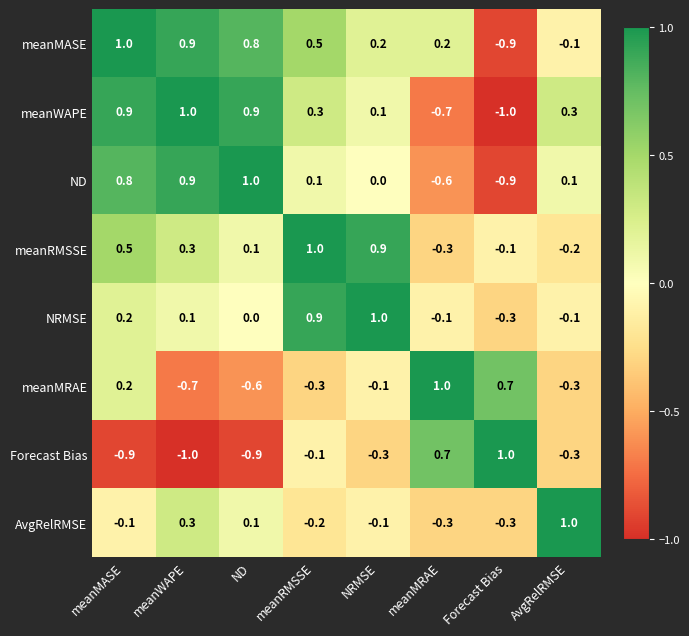

Read the meanMASE value at meanRMSSE.

0.5